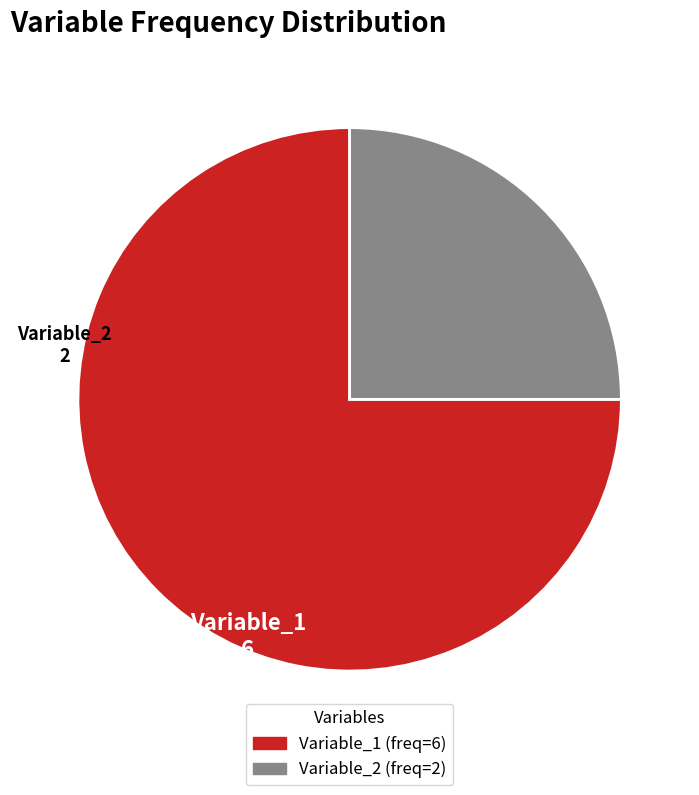

Is it true that Variable_1 is 75% of the pie?

True